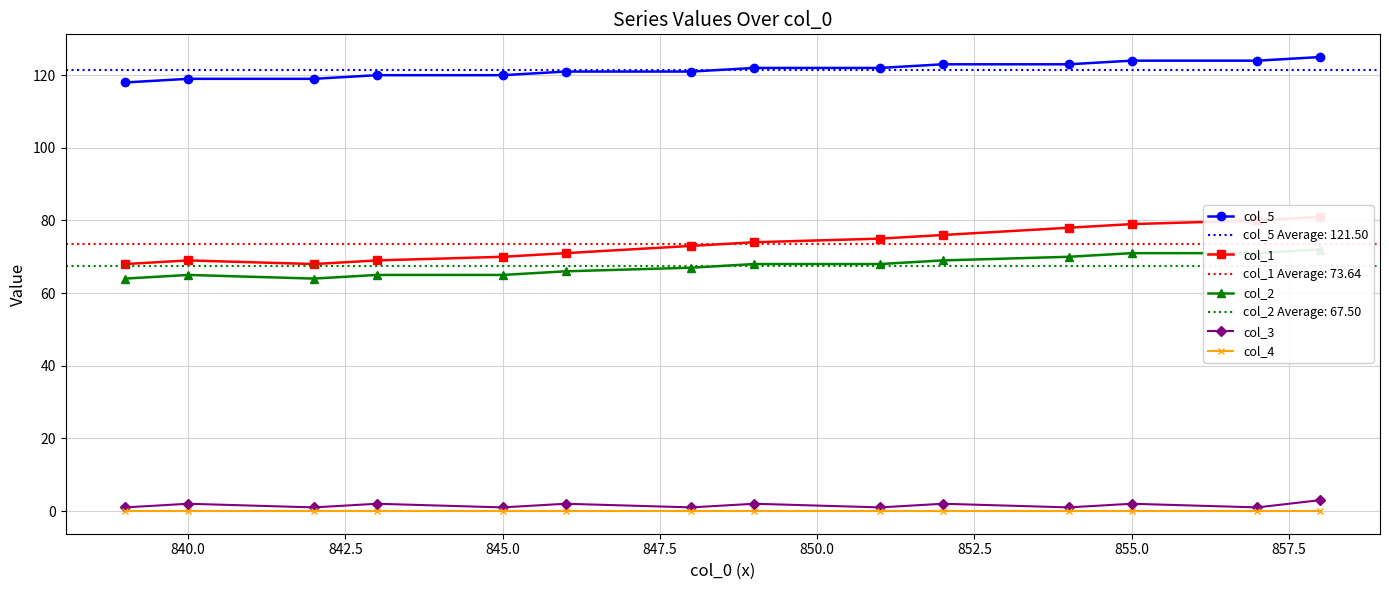

How many lines are shown in the chart?

5